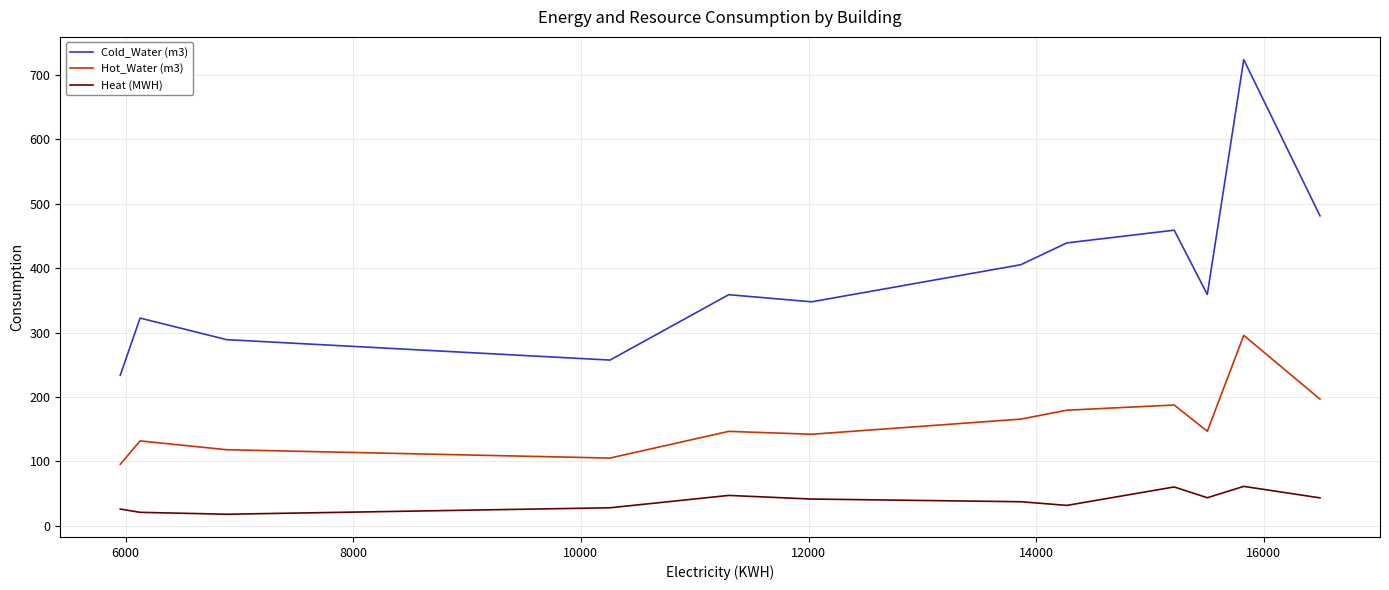

List the series in order of their overall mean, lowest first.

Heat (MWH), Hot_Water (m3), Cold_Water (m3)